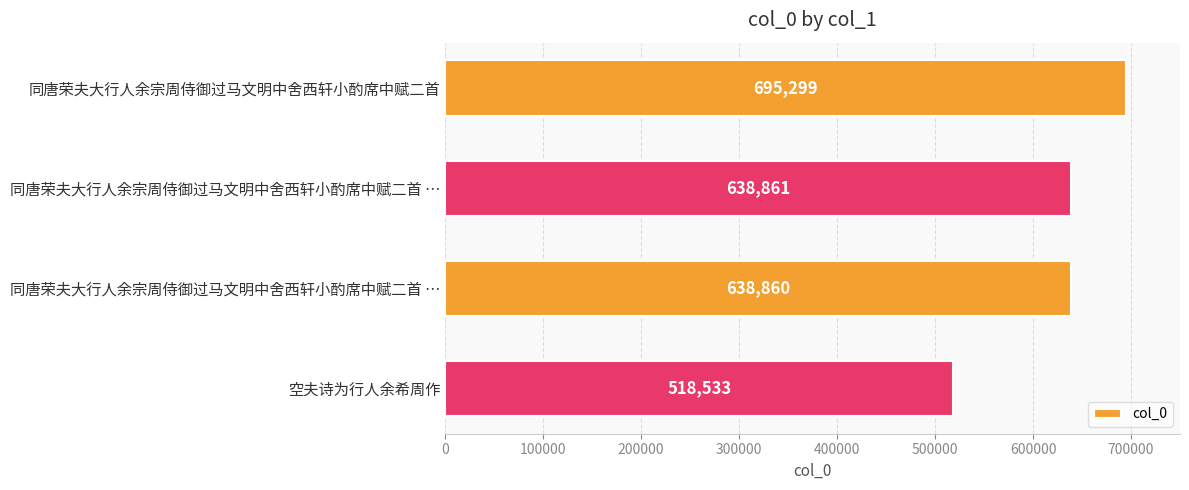

What is the difference between the maximum and minimum values?

176766